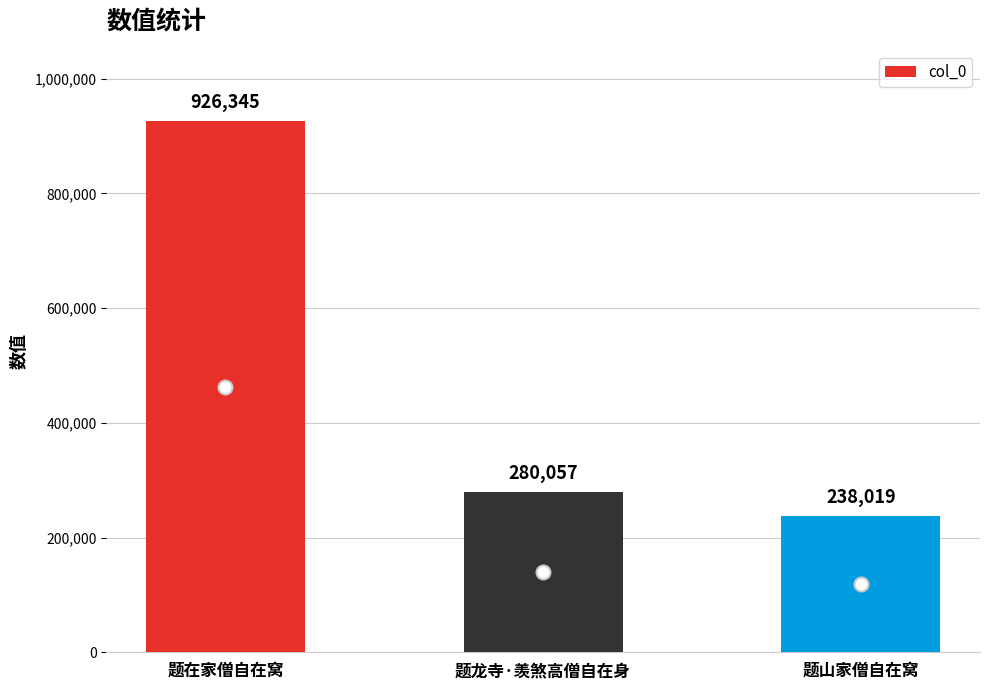

How many values are below 280057?

1